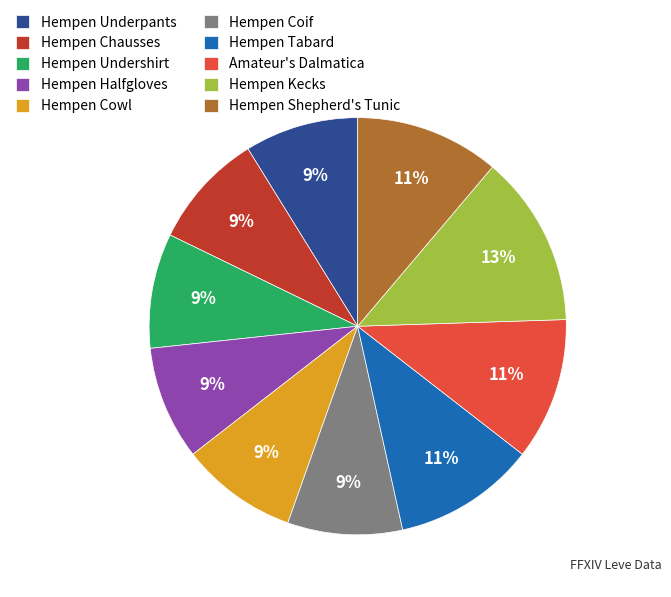

Which has a higher value, Hempen Undershirt or Hempen Kecks?

Hempen Kecks